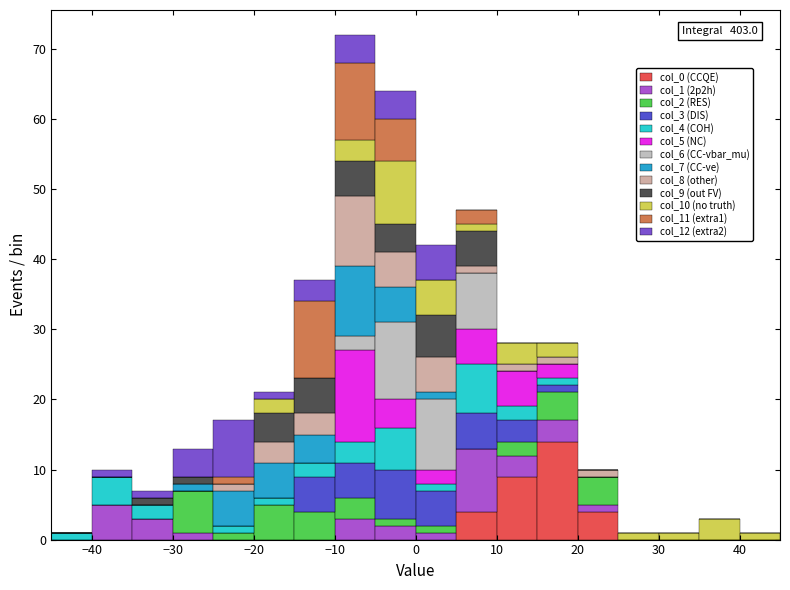

Which range on the x-axis has the tallest stacked bar (by total height)?

-10 to -5